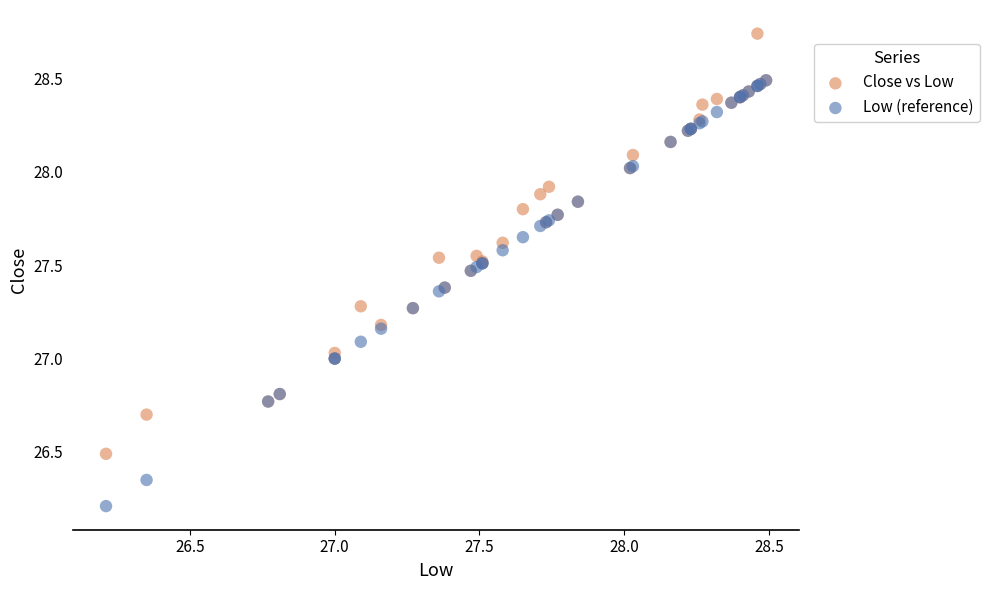

Which series contains the highest Y value?

Close vs Low